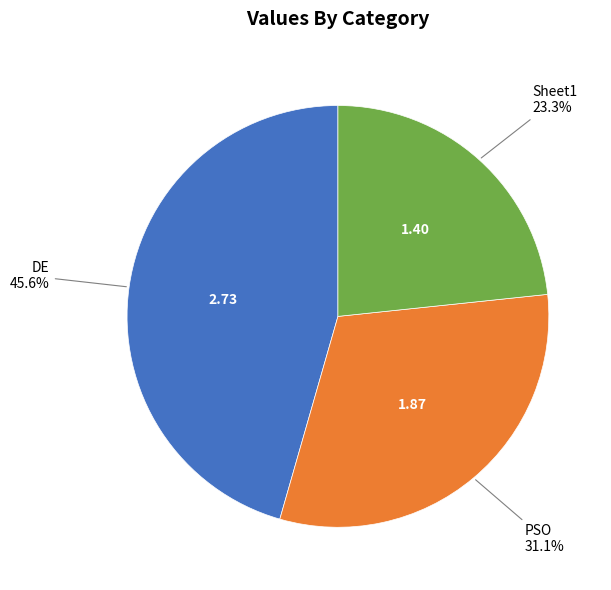

Is there any slice that represents more than half of the pie?

No